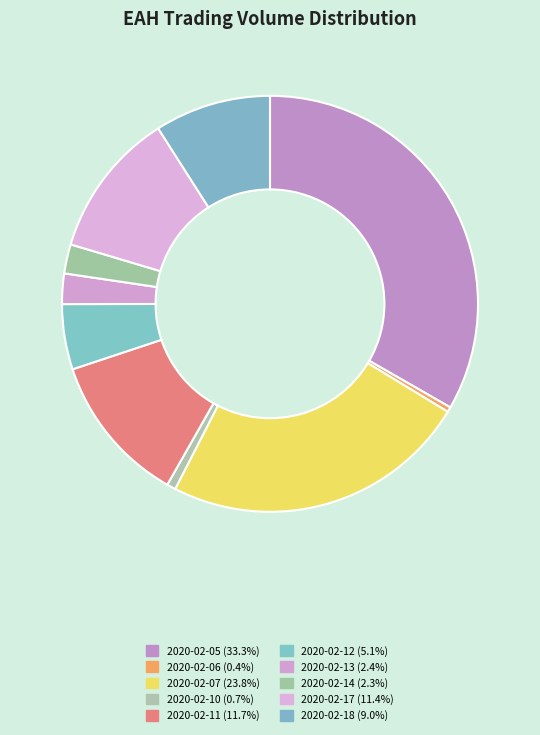

Is 2020-02-17 the majority of the pie?

No